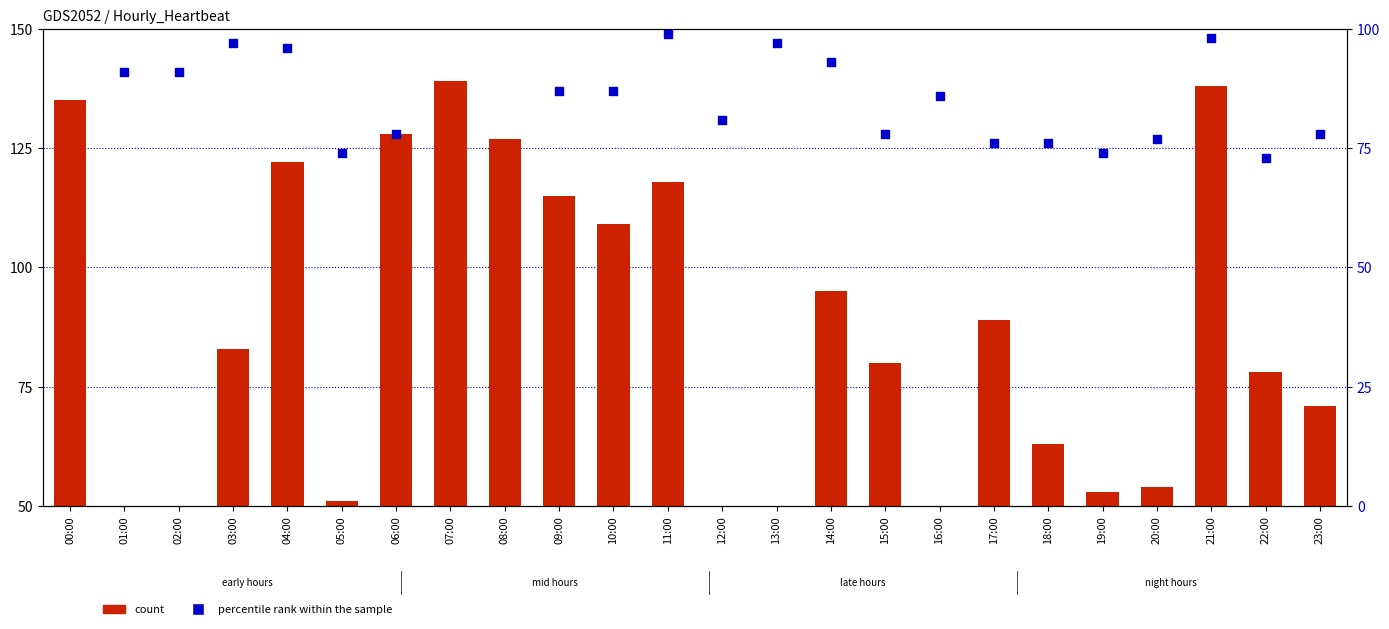

Is the value of percentile rank within the sample at 08:00 greater than the value of count at 12:00?

Yes